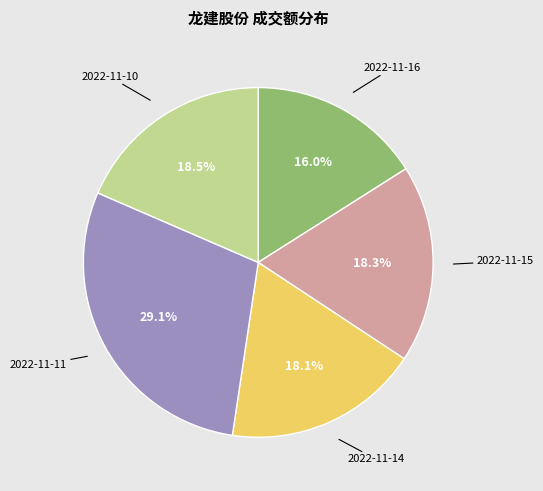

How many segments does this pie chart have?

5